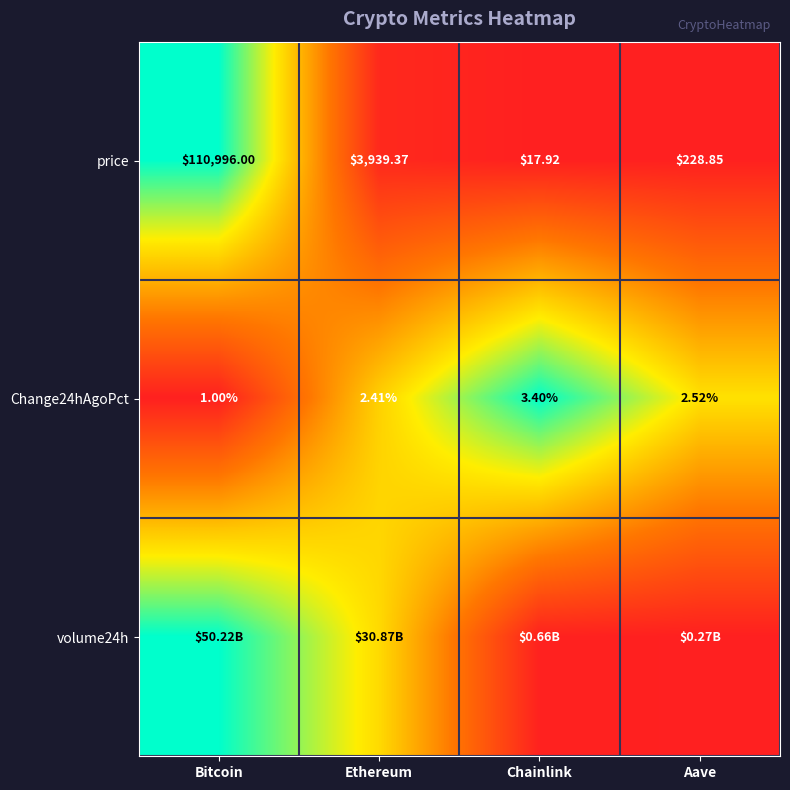

How many series are shown in this chart?

3